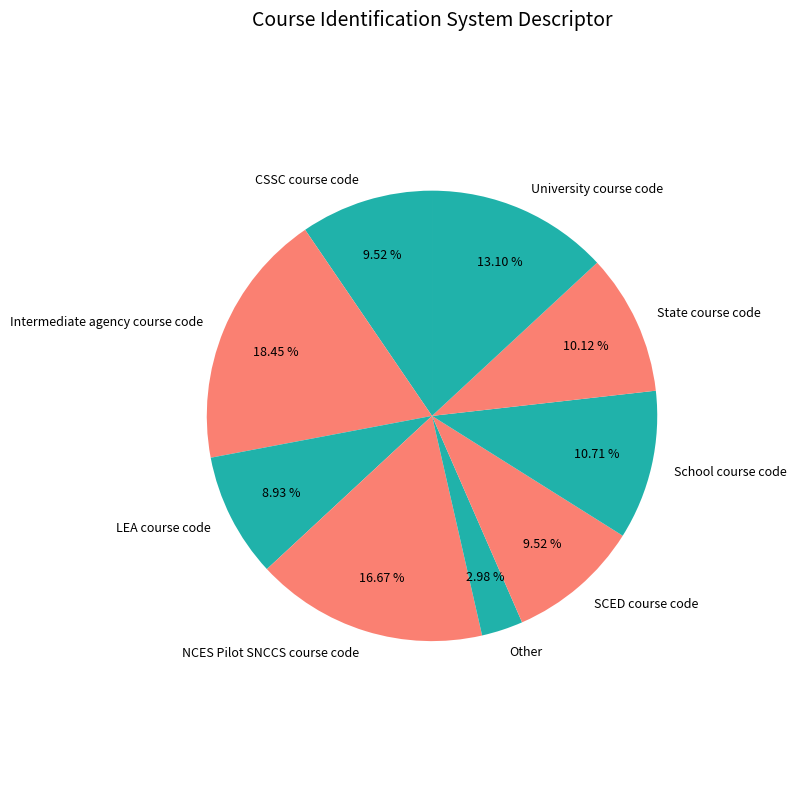

Which slice is the smallest?

Other